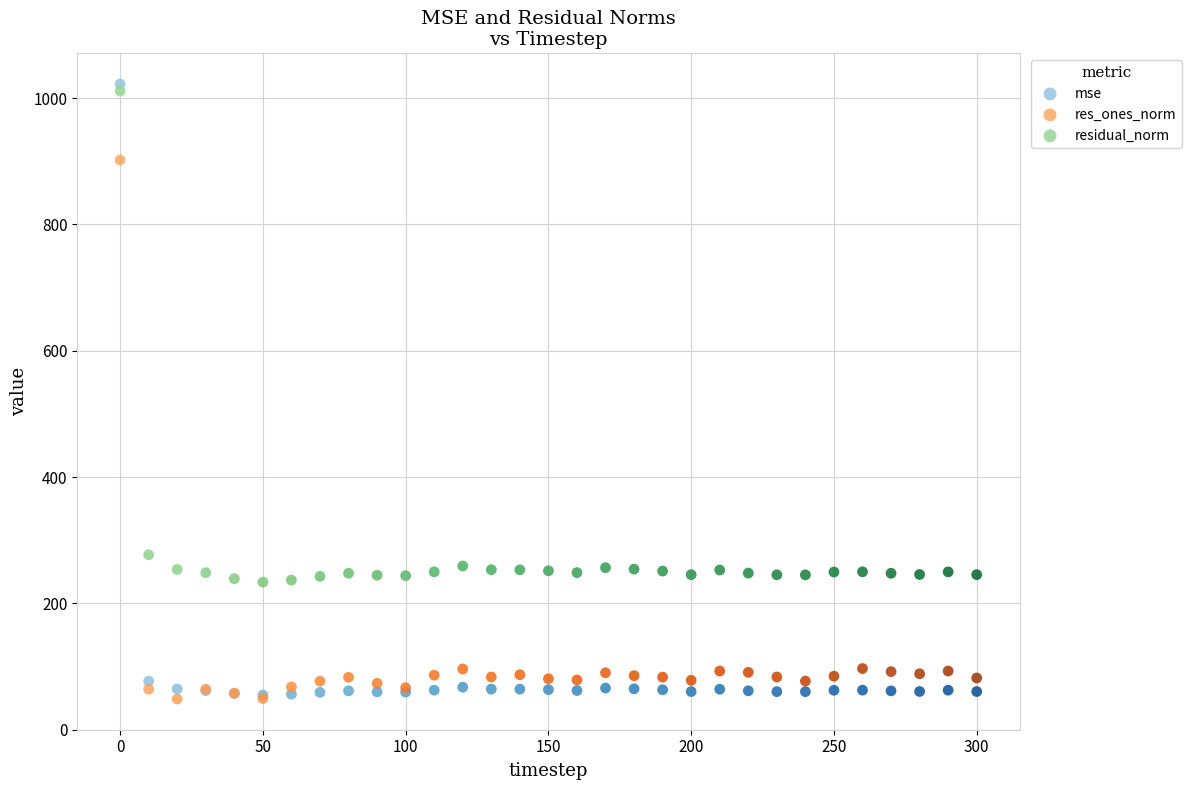

In the mse series, what Y value is closest to 538?

76.7